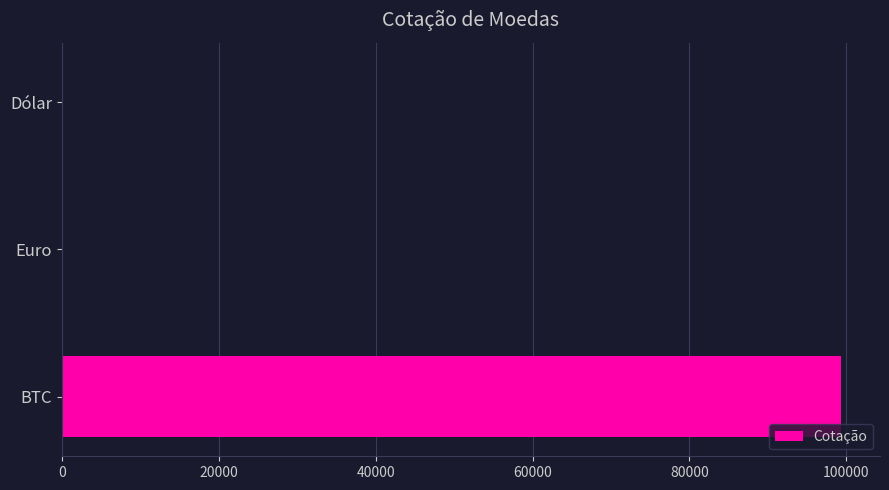

Are the bars grouped side by side (vs. stacked)?

No